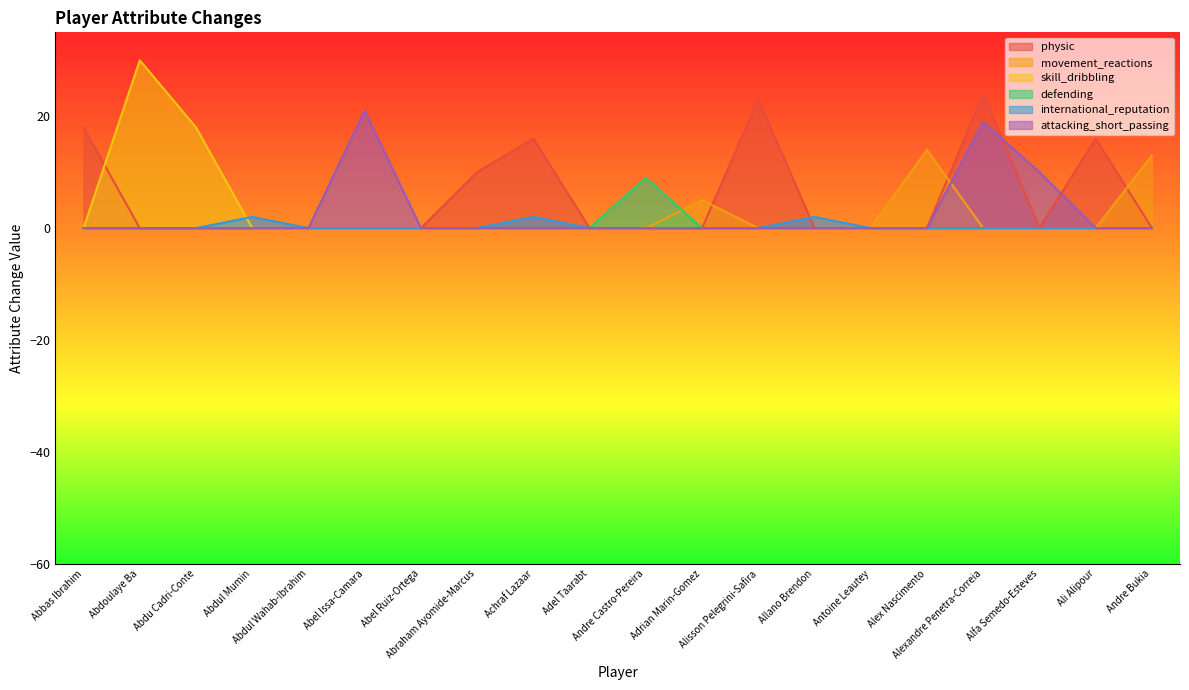

What is the label of the 16th point from the right?

Abdul Wahab-Ibrahim